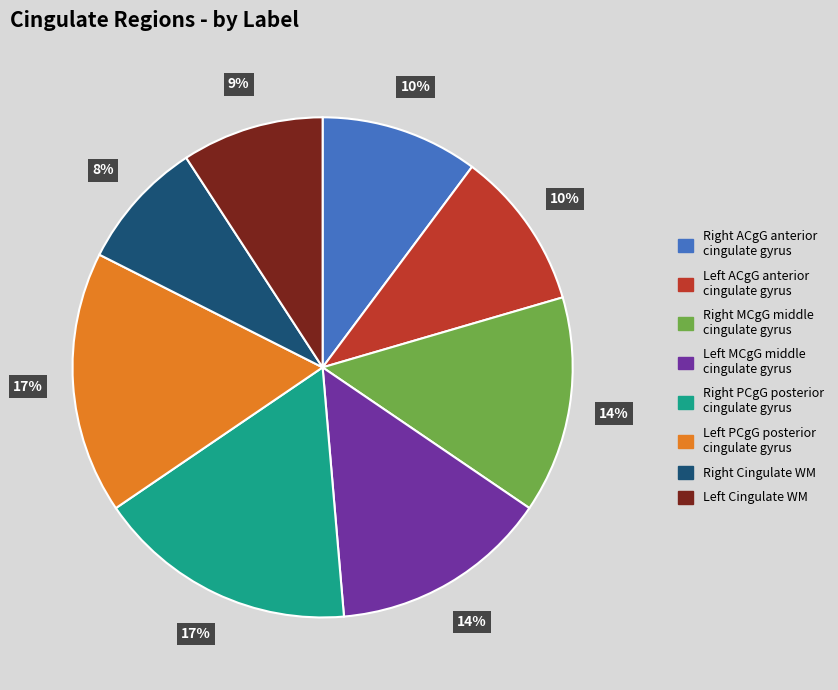

Which slice is the smallest?

Right Cingulate WM